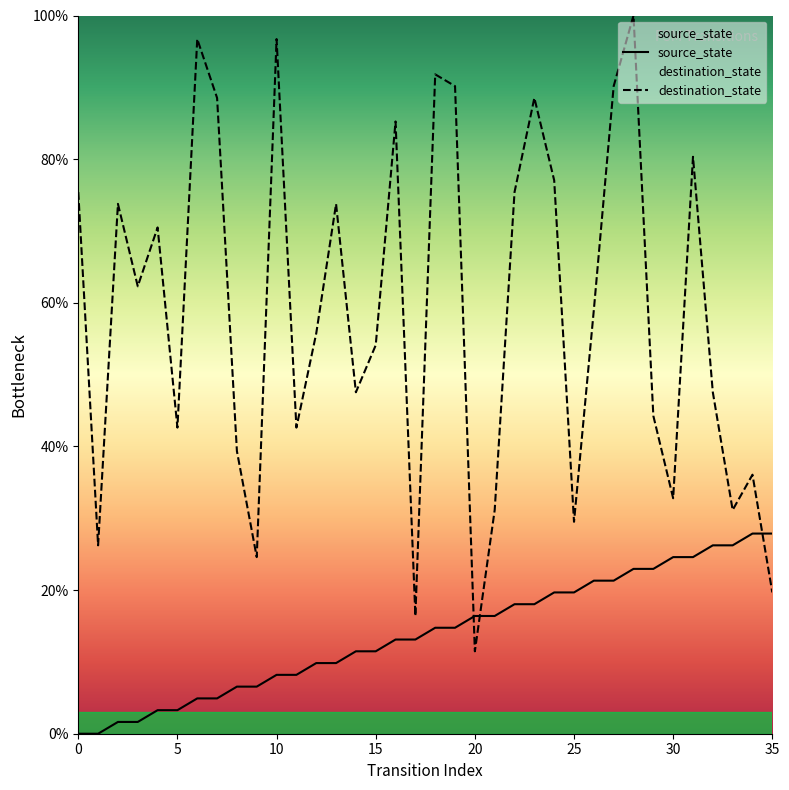

Reading left to right, list all the values displayed in this chart.

source_state: 0.0	0.0	1.6	1.6	3.3	3.3	4.9	4.9	6.6	6.6	8.2	8.2	9.8	9.8	11.5	11.5	13.1	13.1	14.8	14.8	16.4	16.4	18.0	18.0	19.7	19.7	21.3	21.3	23.0	23.0	24.6	24.6	26.2	26.2	27.9	27.9
destination_state: 75.4	26.2	73.8	62.3	70.5	42.6	96.7	88.5	39.3	24.6	96.7	42.6	55.7	73.8	47.5	54.1	85.2	16.4	91.8	90.2	11.5	31.1	75.4	88.5	77.0	29.5	59.0	90.2	100.0	44.3	32.8	80.3	47.5	31.1	36.1	19.7